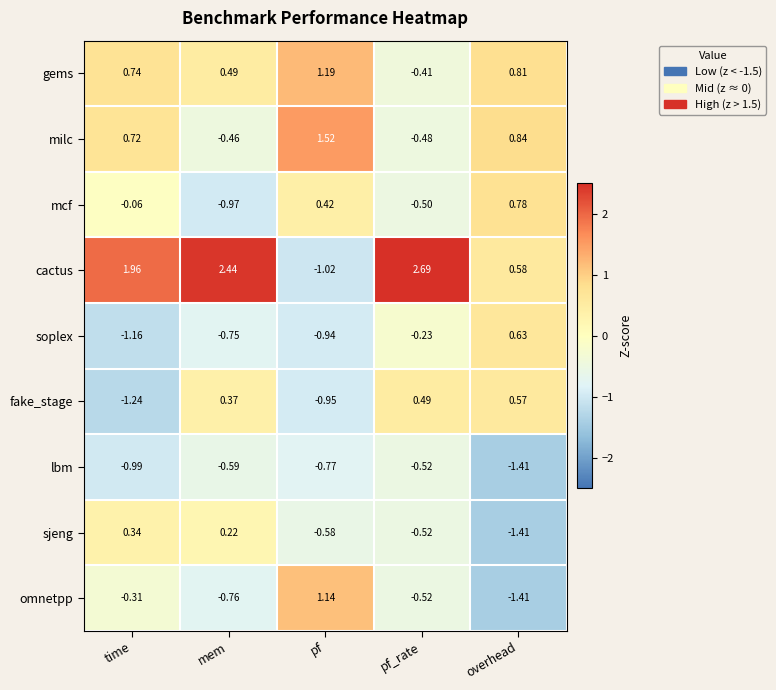

Which series has the largest total across all categories?

cactus